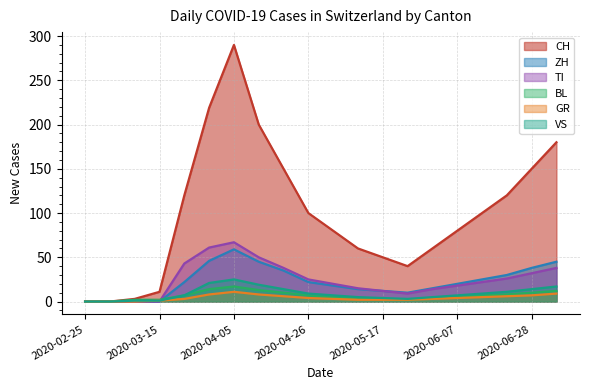

True or false: BL and VS intersect in this chart.

False